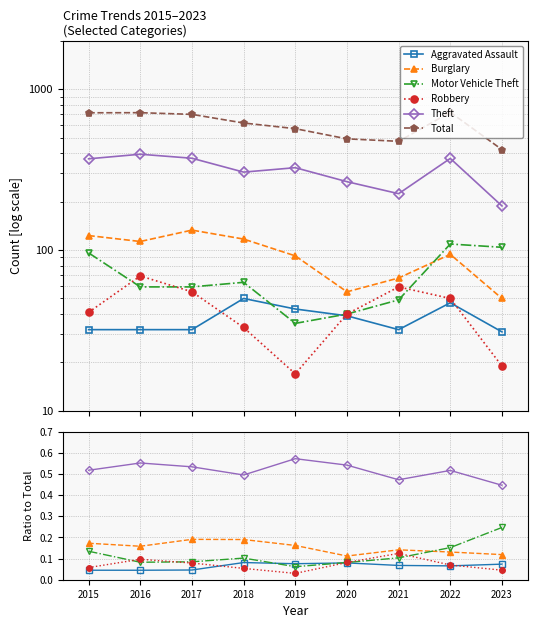

Which label corresponds to the smallest value in the chart?

2019